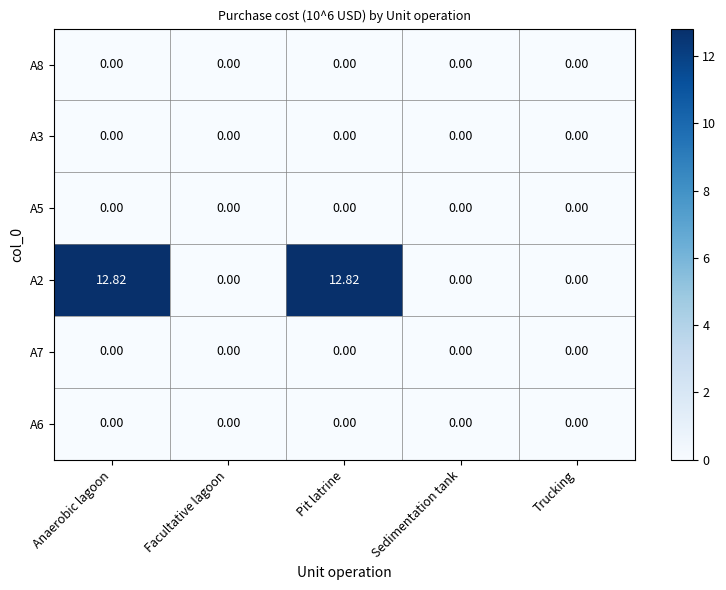

Between Anaerobic lagoon and Facultative lagoon, which series saw the biggest shift?

A2